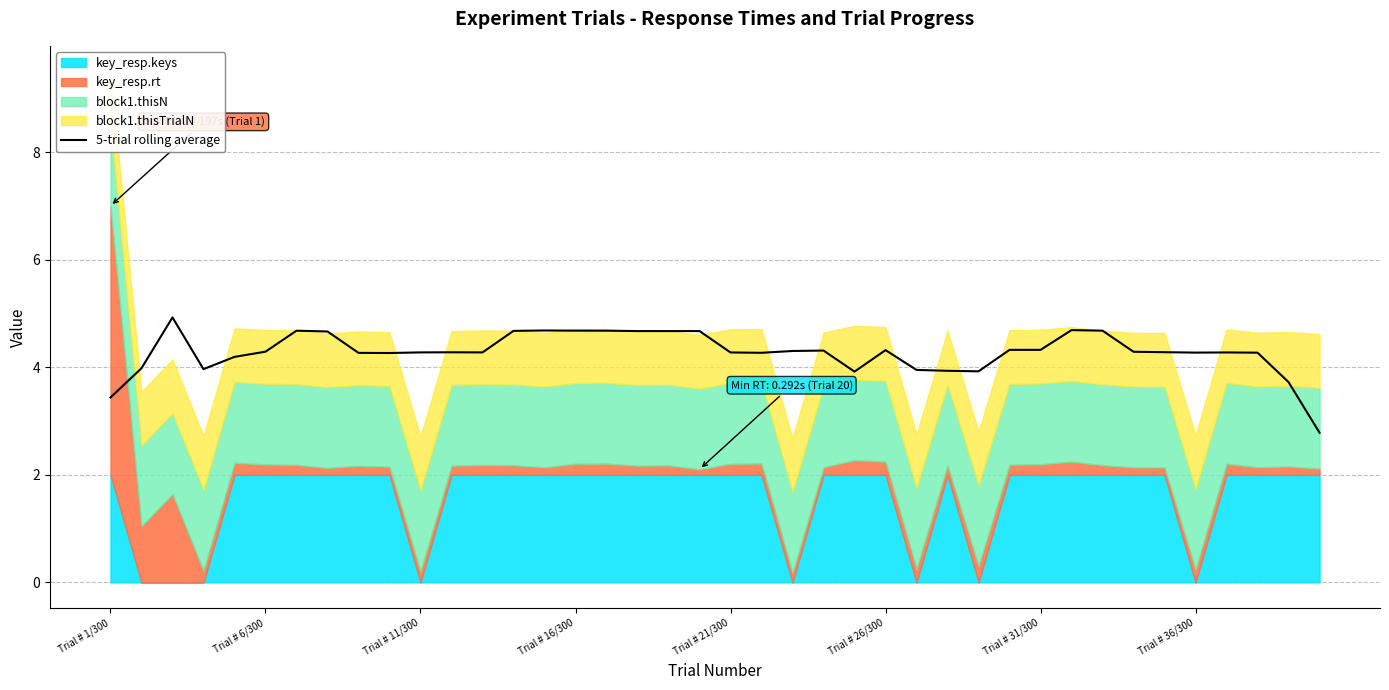

Where is the data nearest to the value 3?

39